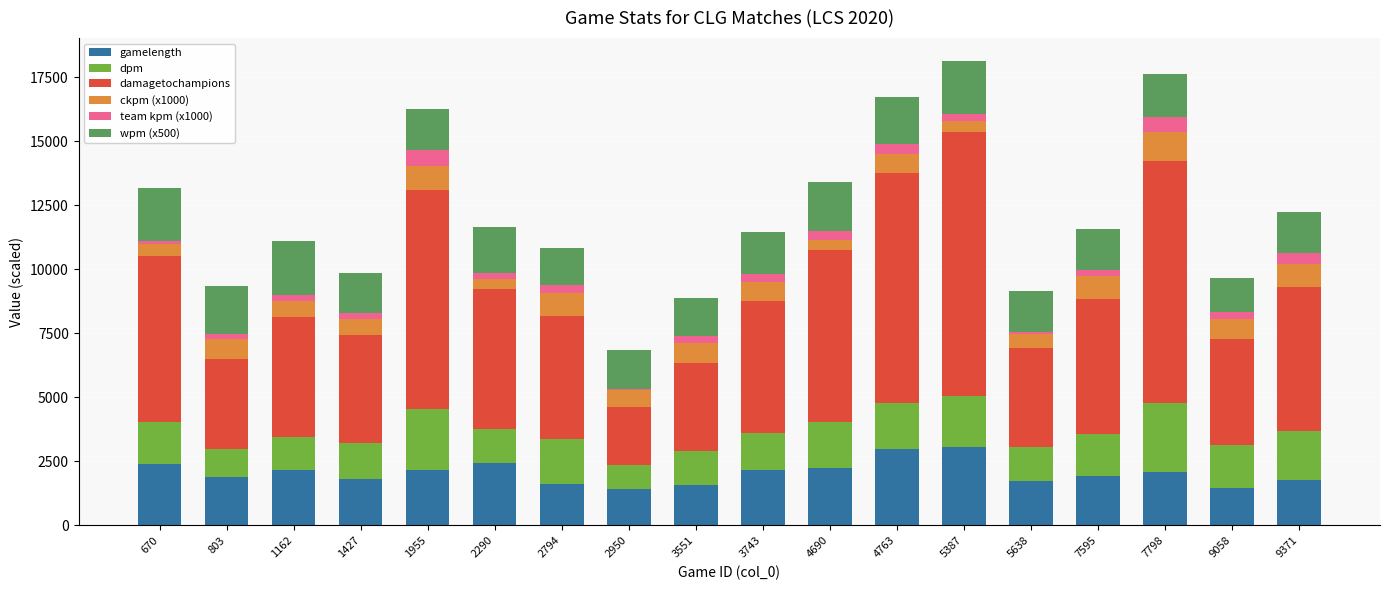

What is the total value across all series at 7798?

17627.7